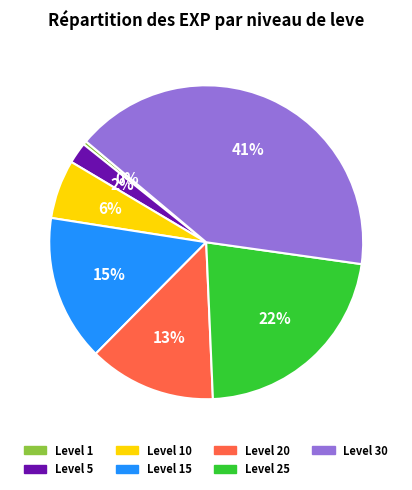

How many slices are in this pie chart?

7